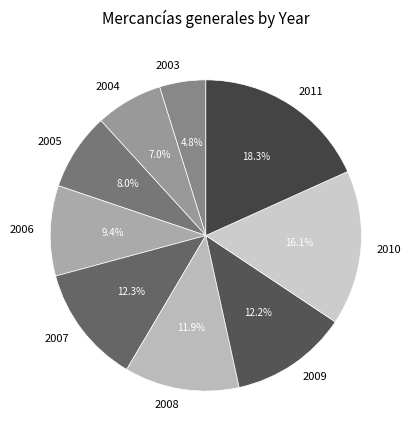

True or false: 2003 accounts for 5% of the total.

True